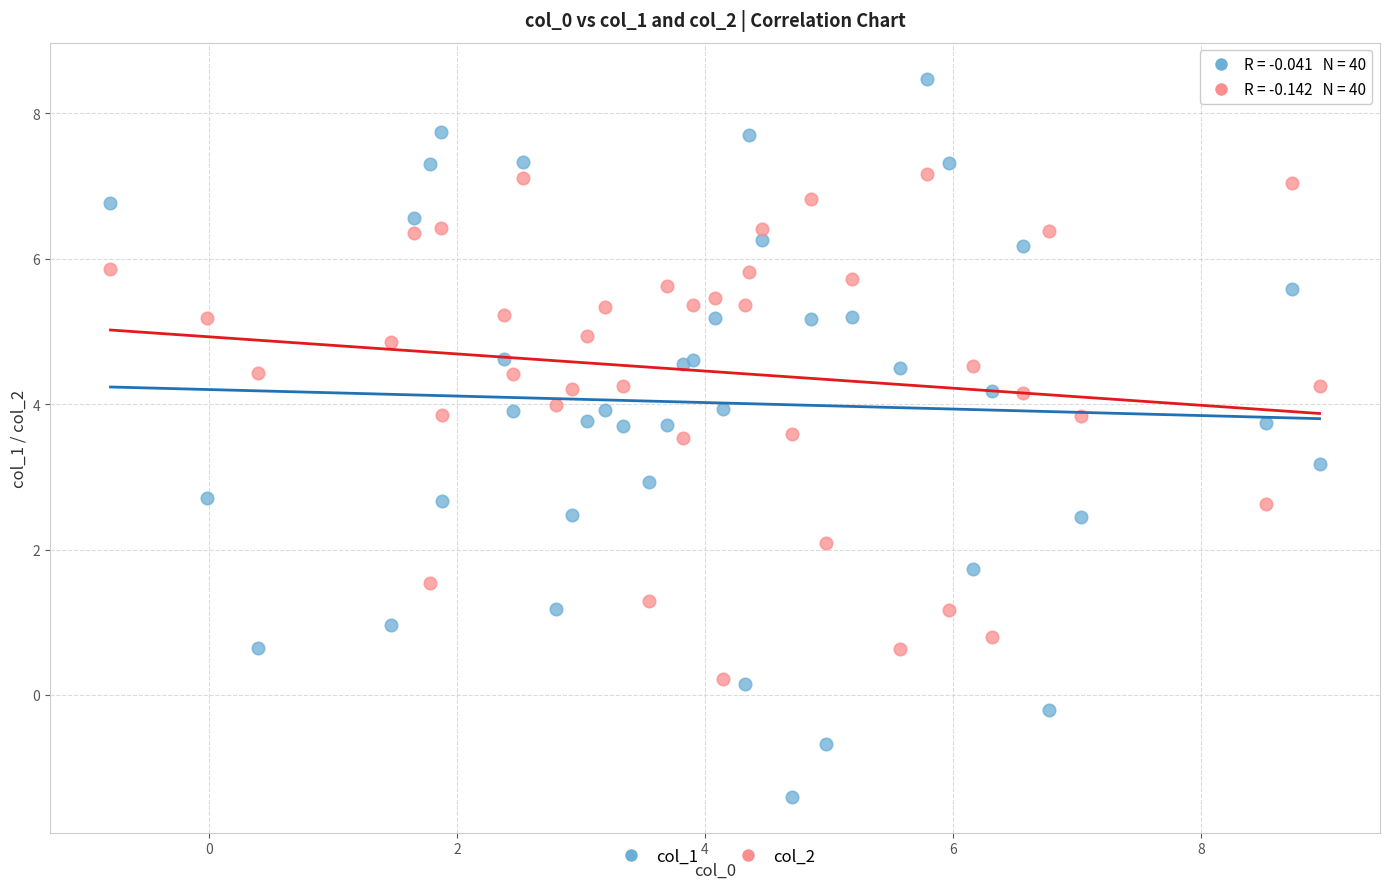

Which series contains the highest Y value?

col_1